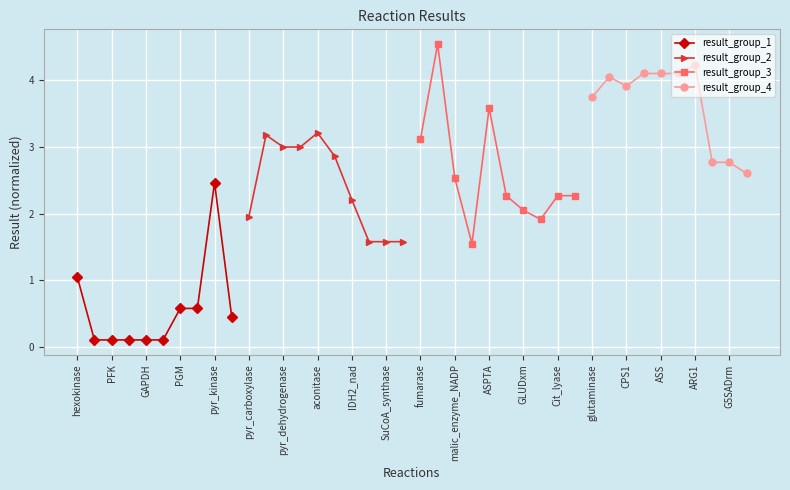

At which label is result_group_1 closest to 1?

hexokinase